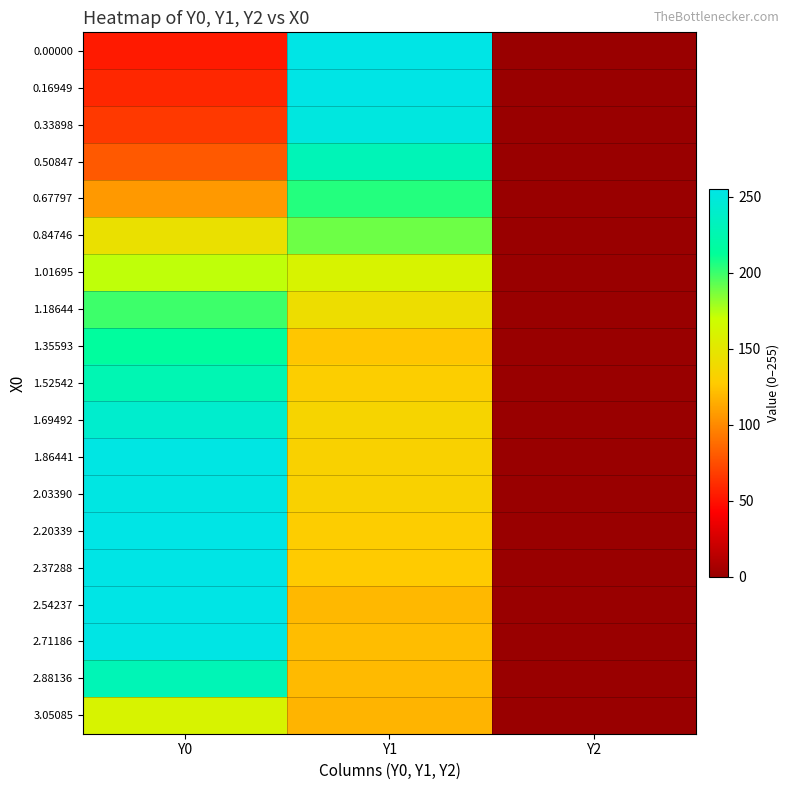

Reading left to right, transcribe all the data shown in this chart.

0.00000: Y0=53.7	Y1=255.0	Y2=0.0
0.16949: Y0=58.8	Y1=255.0	Y2=0.0
0.33898: Y0=66.3	Y1=251.4	Y2=0.0
0.50847: Y0=80.1	Y1=229.3	Y2=0.0
0.67797: Y0=106.5	Y1=205.1	Y2=0.0
0.84746: Y0=144.2	Y1=189.7	Y2=0.0
1.01695: Y0=172.6	Y1=160.3	Y2=0.0
1.18644: Y0=199.3	Y1=142.1	Y2=0.0
1.35593: Y0=215.5	Y1=125.3	Y2=0.0
1.52542: Y0=226.7	Y1=129.7	Y2=0.0
1.69492: Y0=241.3	Y1=134.7	Y2=0.0
1.86441: Y0=253.7	Y1=131.8	Y2=0.0
2.03390: Y0=253.0	Y1=131.6	Y2=0.0
2.20339: Y0=255.0	Y1=129.0	Y2=0.0
2.37288: Y0=255.0	Y1=127.2	Y2=0.0
2.54237: Y0=255.0	Y1=119.1	Y2=0.0
2.71186: Y0=254.3	Y1=121.4	Y2=0.0
2.88136: Y0=229.0	Y1=120.4	Y2=0.0
3.05085: Y0=160.4	Y1=117.9	Y2=0.0